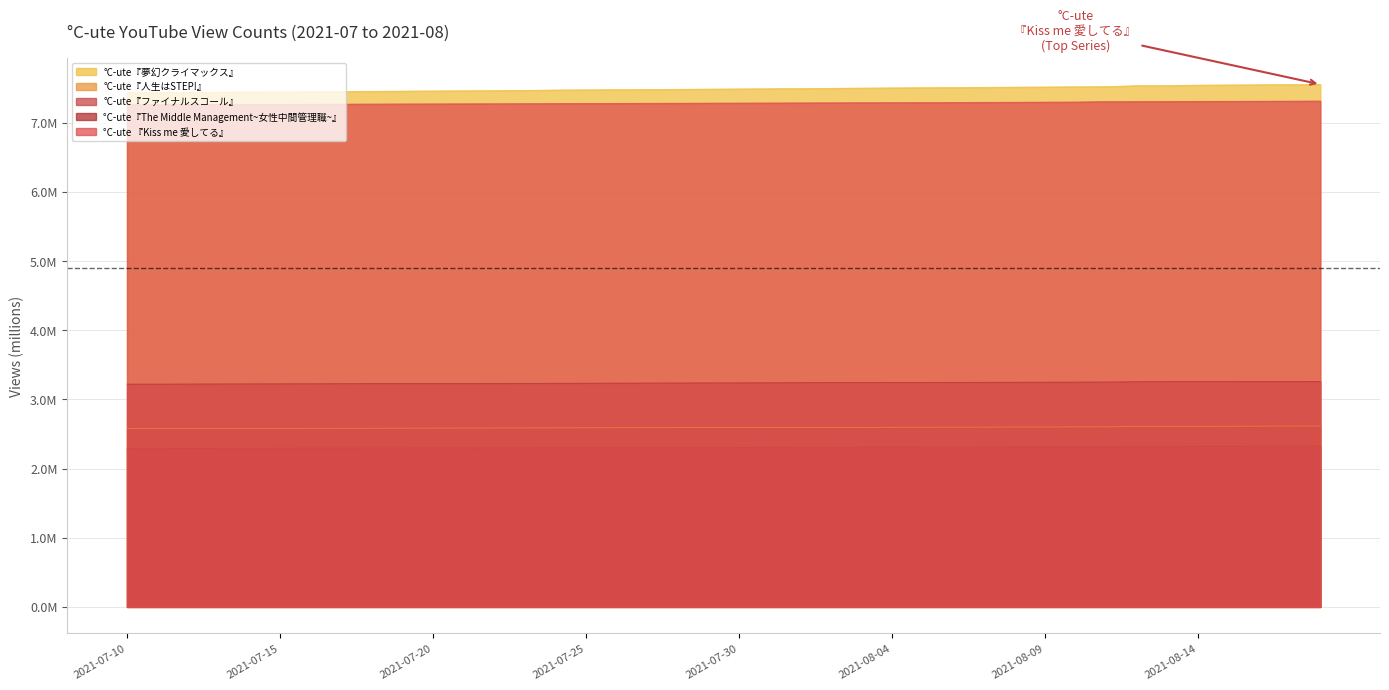

Reading left to right, what are all the values shown in this chart?

°C-ute『夢幻クライマックス』: 7.4	7.4	7.4	7.4	7.4	7.4	7.4	7.5	7.5	7.5	7.5	7.5	7.5	7.5	7.5	7.5	7.5	7.5	7.5	7.5	7.5	7.5	7.5	7.5	7.5	7.5	7.5	7.5	7.5	7.5	7.5	7.5	7.5	7.5	7.5	7.5	7.5	7.5	7.5	7.6
°C-ute『人生はSTEP!』: 2.6	2.6	2.6	2.6	2.6	2.6	2.6	2.6	2.6	2.6	2.6	2.6	2.6	2.6	2.6	2.6	2.6	2.6	2.6	2.6	2.6	2.6	2.6	2.6	2.6	2.6	2.6	2.6	2.6	2.6	2.6	2.6	2.6	2.6	2.6	2.6	2.6	2.6	2.6	2.6
°C-ute『ファイナルスコール』: 2.3	2.3	2.3	2.3	2.3	2.3	2.3	2.3	2.3	2.3	2.3	2.3	2.3	2.3	2.3	2.3	2.3	2.3	2.3	2.3	2.3	2.3	2.3	2.3	2.3	2.3	2.3	2.3	2.3	2.3	2.3	2.3	2.3	2.3	2.3	2.3	2.3	2.3	2.3	2.3
°C-ute『The Middle Management~女性中間管理職~』: 3.2	3.2	3.2	3.2	3.2	3.2	3.2	3.2	3.2	3.2	3.2	3.2	3.2	3.2	3.2	3.2	3.2	3.2	3.2	3.2	3.2	3.2	3.2	3.2	3.2	3.2	3.2	3.2	3.2	3.2	3.2	3.2	3.3	3.3	3.3	3.3	3.3	3.3	3.3	3.3
°C-ute 『Kiss me 愛してる』: 7.3	7.3	7.3	7.3	7.3	7.3	7.3	7.3	7.3	7.3	7.3	7.3	7.3	7.3	7.3	7.3	7.3	7.3	7.3	7.3	7.3	7.3	7.3	7.3	7.3	7.3	7.3	7.3	7.3	7.3	7.3	7.3	7.3	7.3	7.3	7.3	7.3	7.3	7.3	7.3